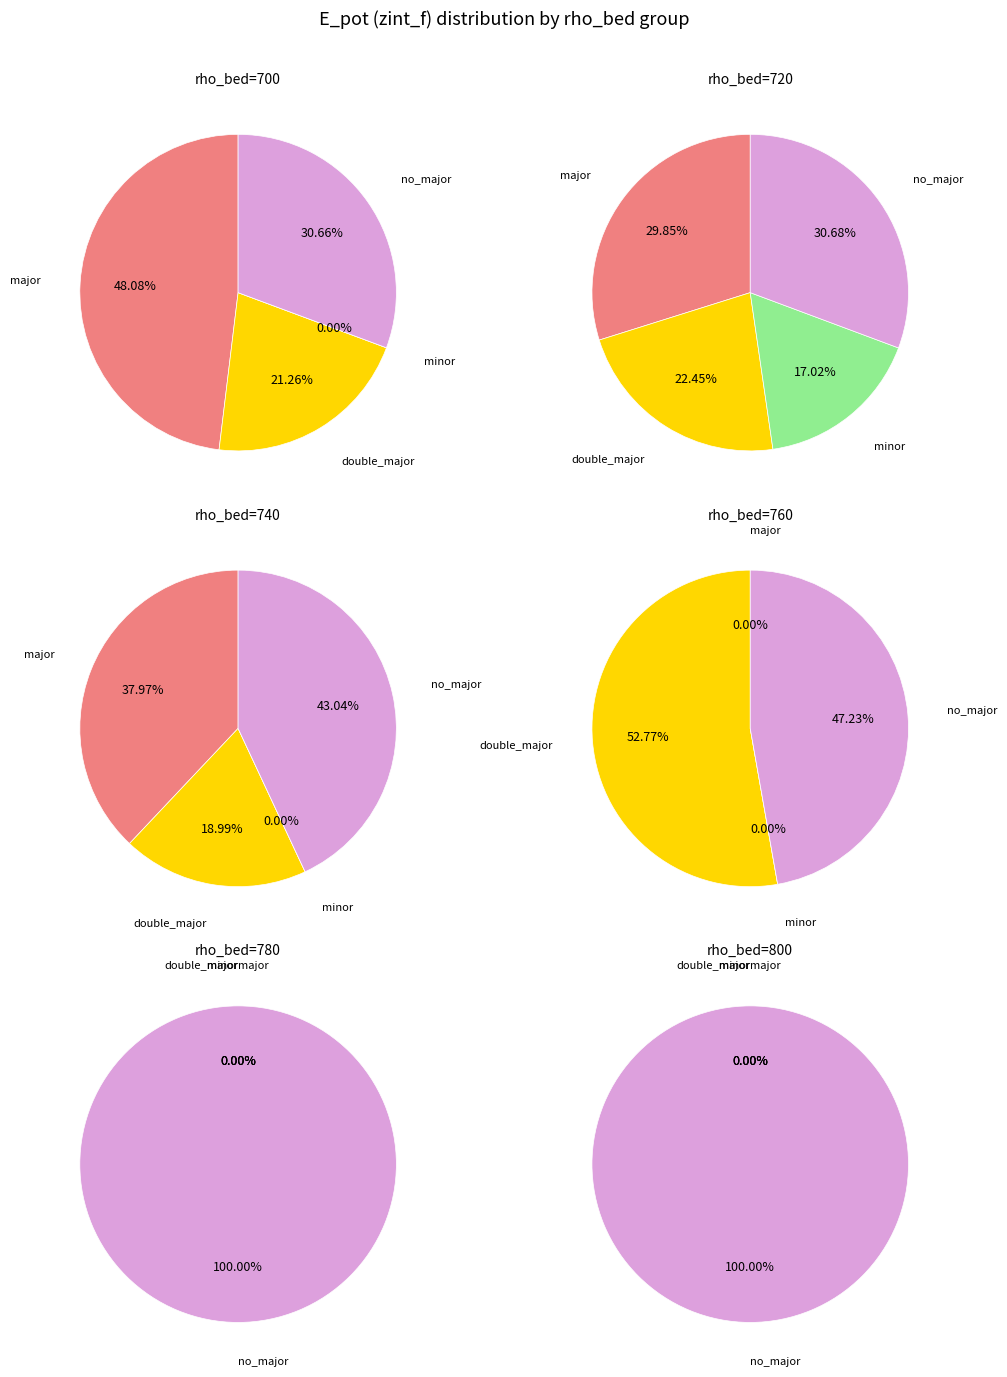

To the nearest percent, what is the combined percentage of 700 and 800?

23%